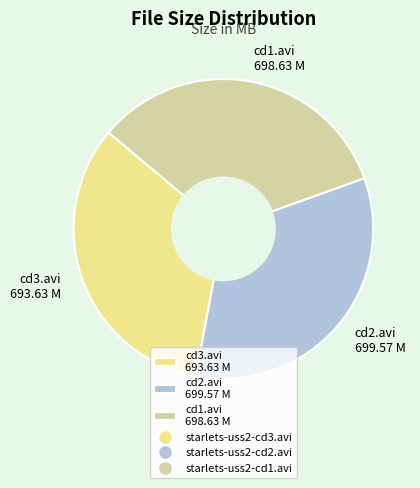

Approximately how many times larger is the value at cd1.avi 698.63 M compared to cd2.avi 699.57 M?

1.0